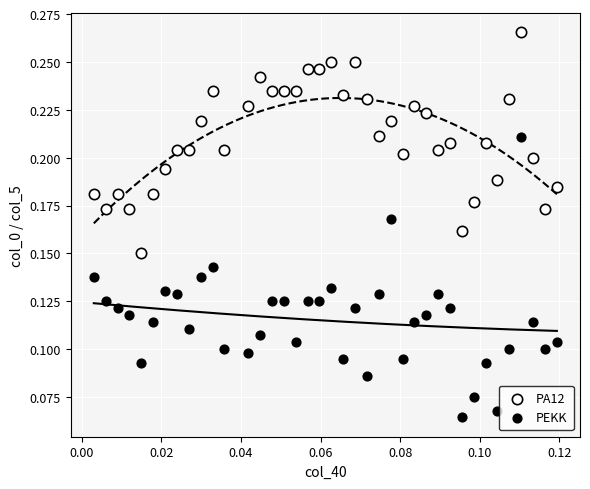

Which series reaches the minimum Y coordinate?

PEKK